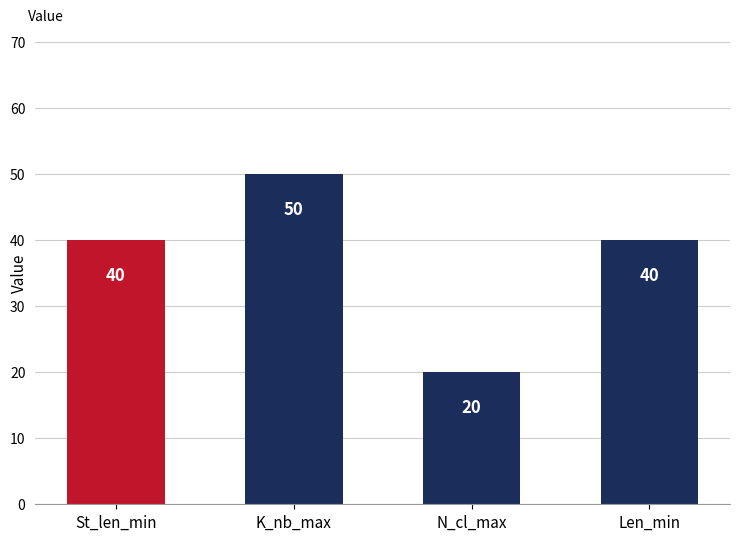

Which has a higher value, K_nb_max or St_len_min?

K_nb_max